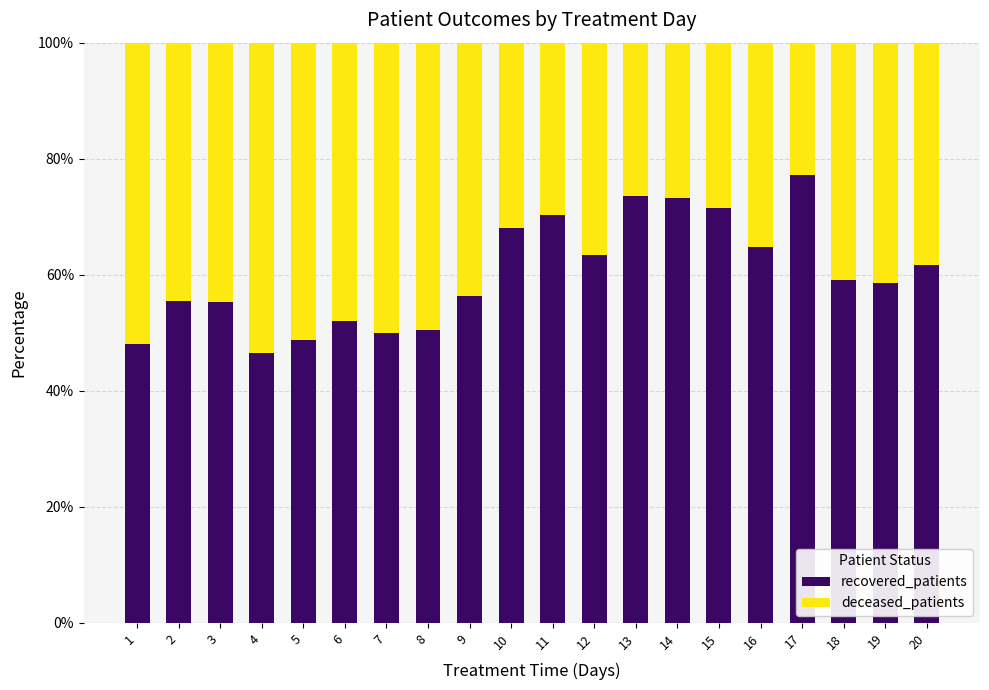

The recovered_patients series shows 32.2 at 5. True or false?

False